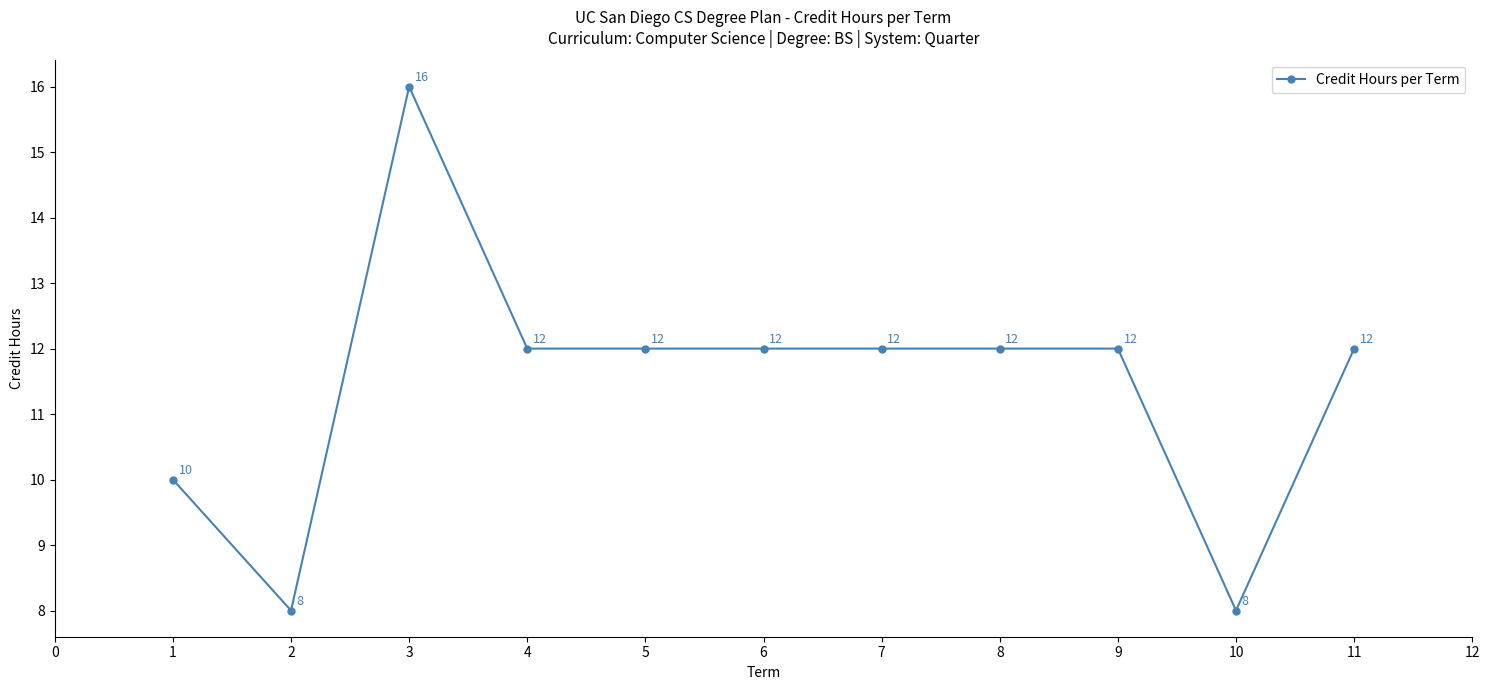

What is the smallest value displayed?

8